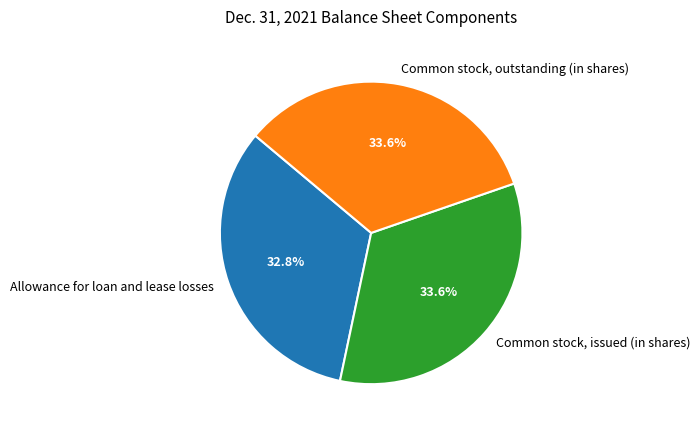

How many slices are in this pie chart?

3